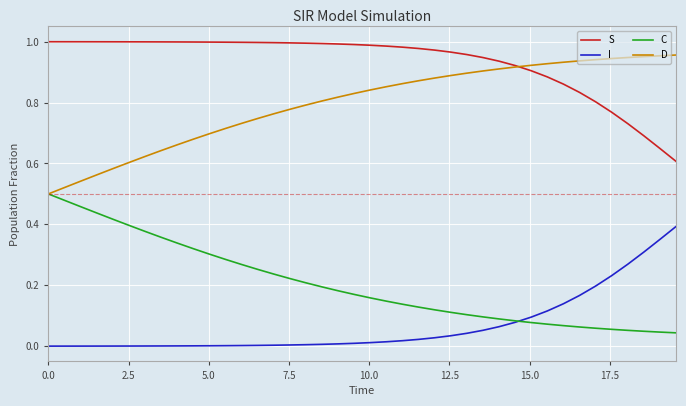

List the series in order of their overall mean, lowest first.

I, C, D, S